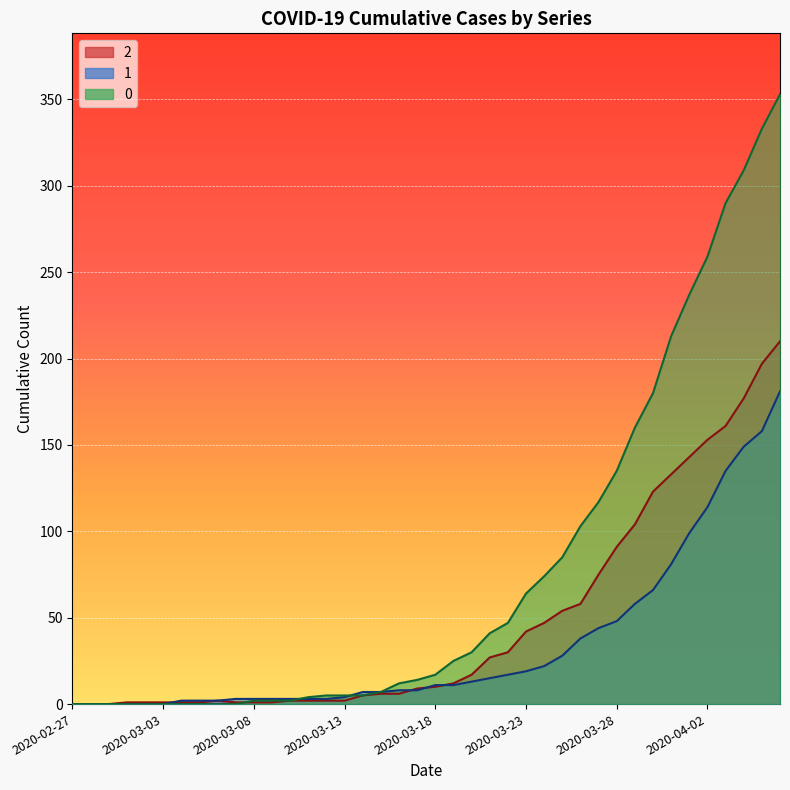

What is the difference between the 0 values at 2020-03-01 and 2020-04-03?

290